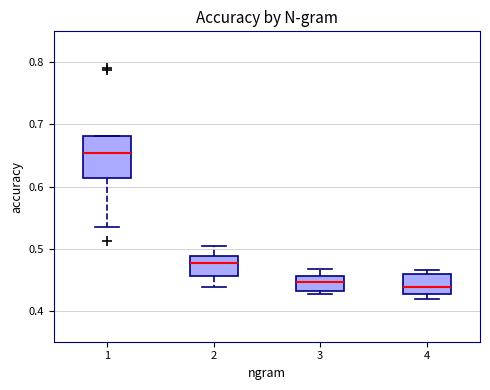

Where does the median line of the box at x = 3 sit on the y-axis? The values are not printed on the chart, so give them approximately, as read against the axis.

0.45